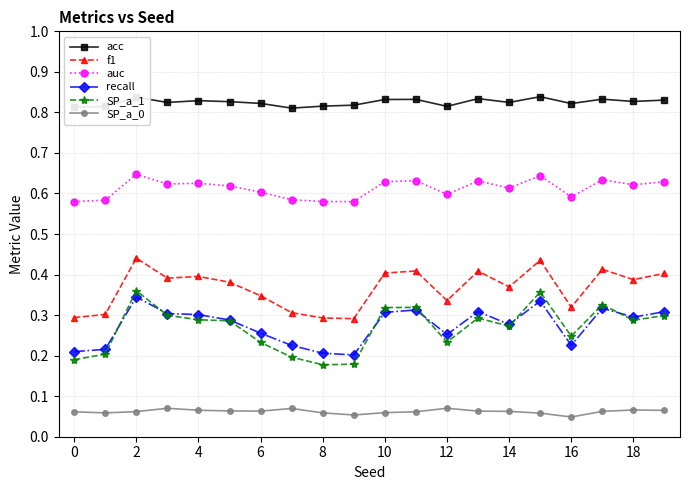

Count the acc values in the range 0 to 1.

20